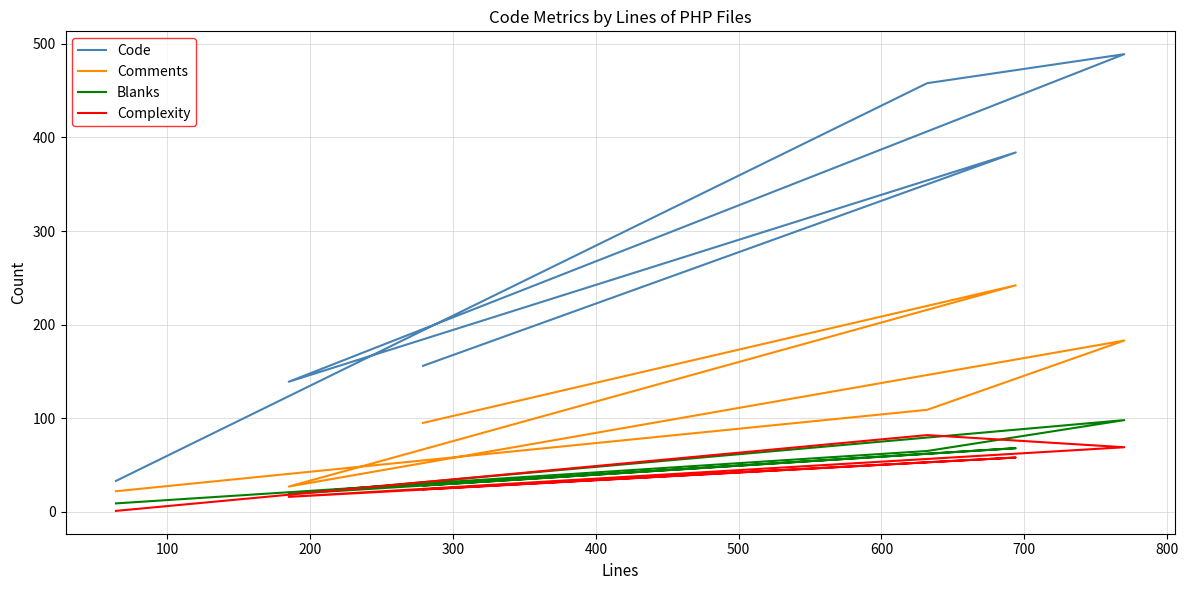

What are all the series names shown in the legend?

Code, Comments, Blanks, Complexity